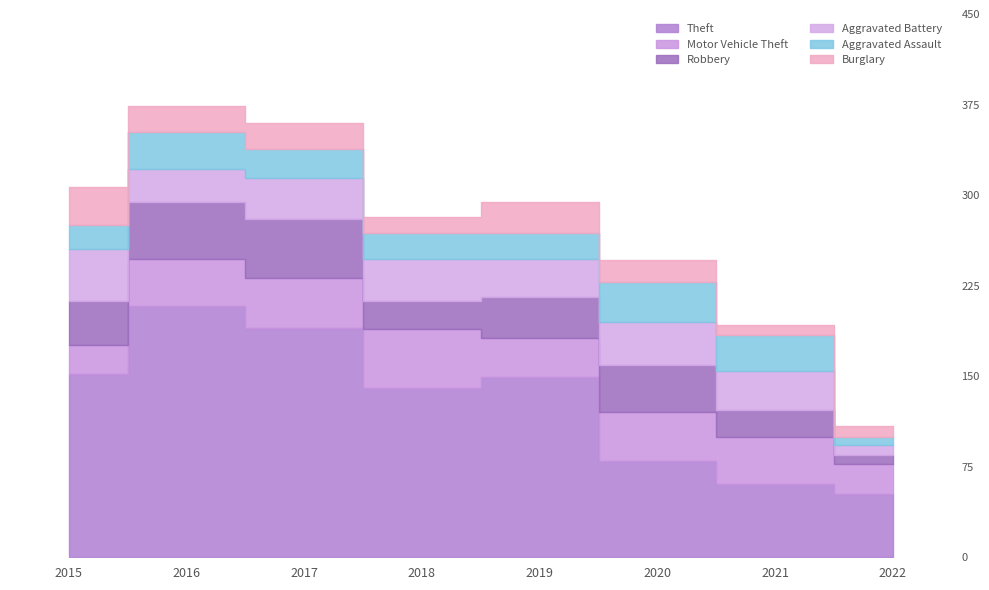

At which label is Burglary closest to 20?

2016